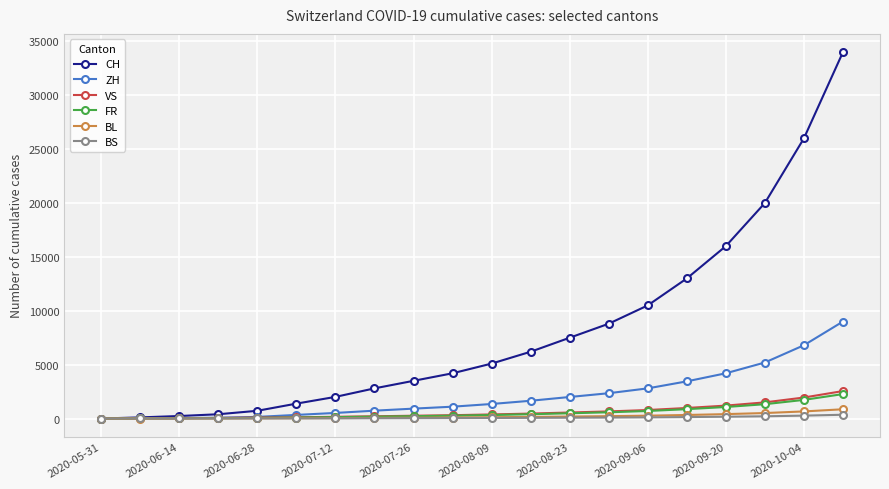

Which series has the largest range (max minus min)?

CH